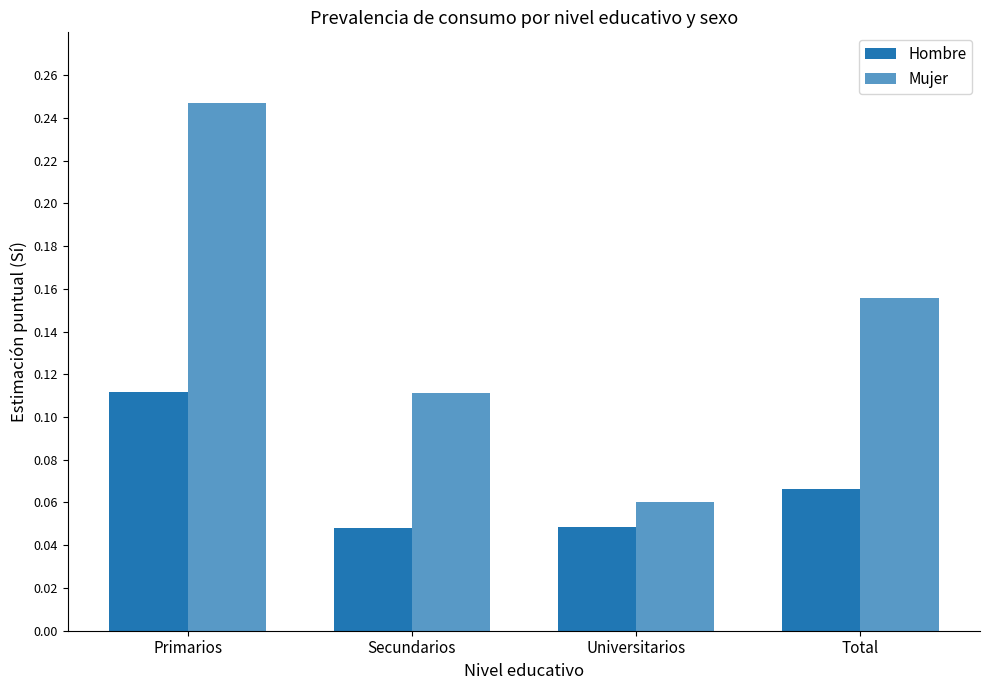

How many bars are there in each group?

2